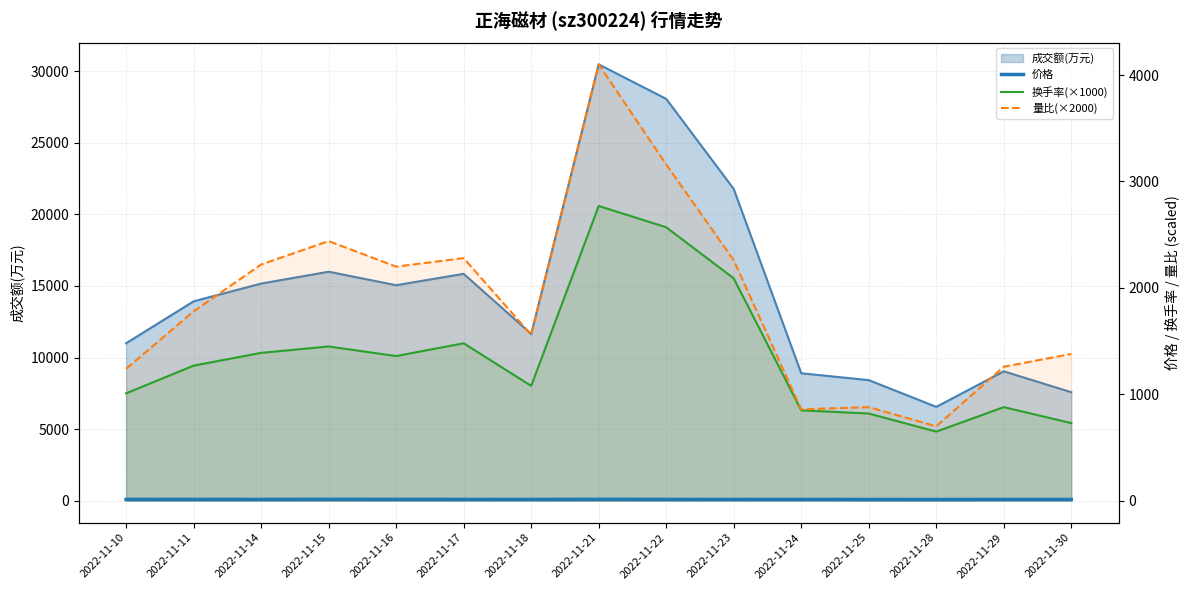

What is the lowest value of the 量比(×2000) series?

700.0